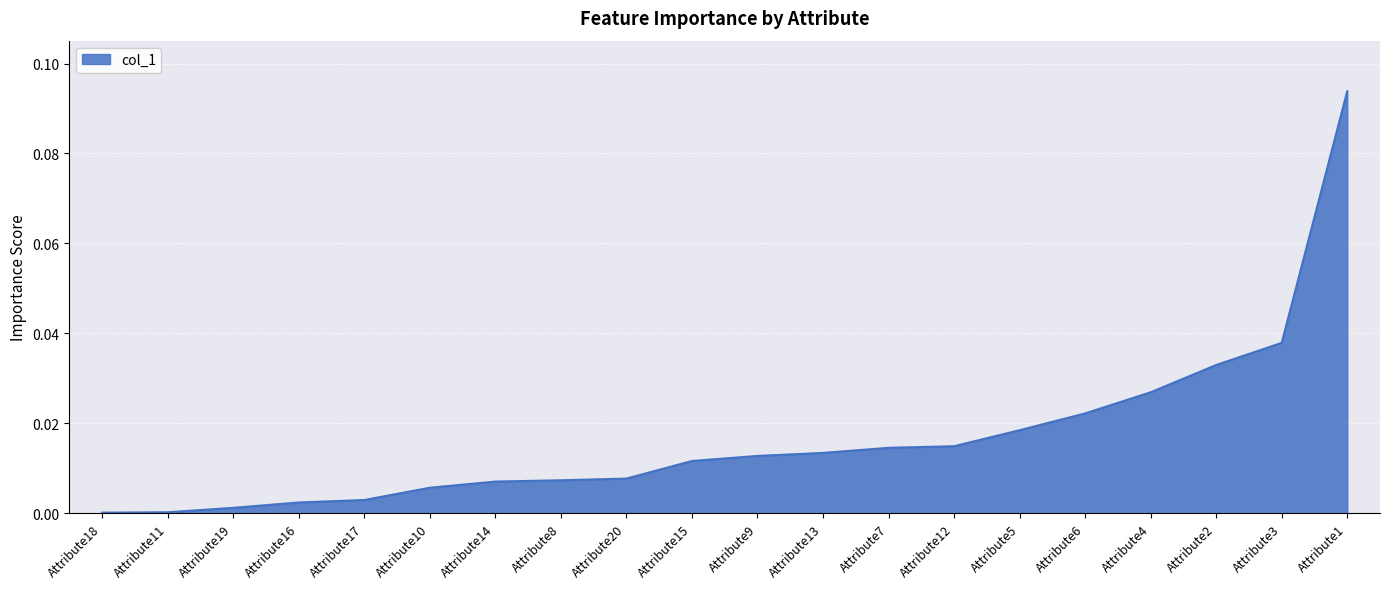

Count the number of categories in the chart.

20